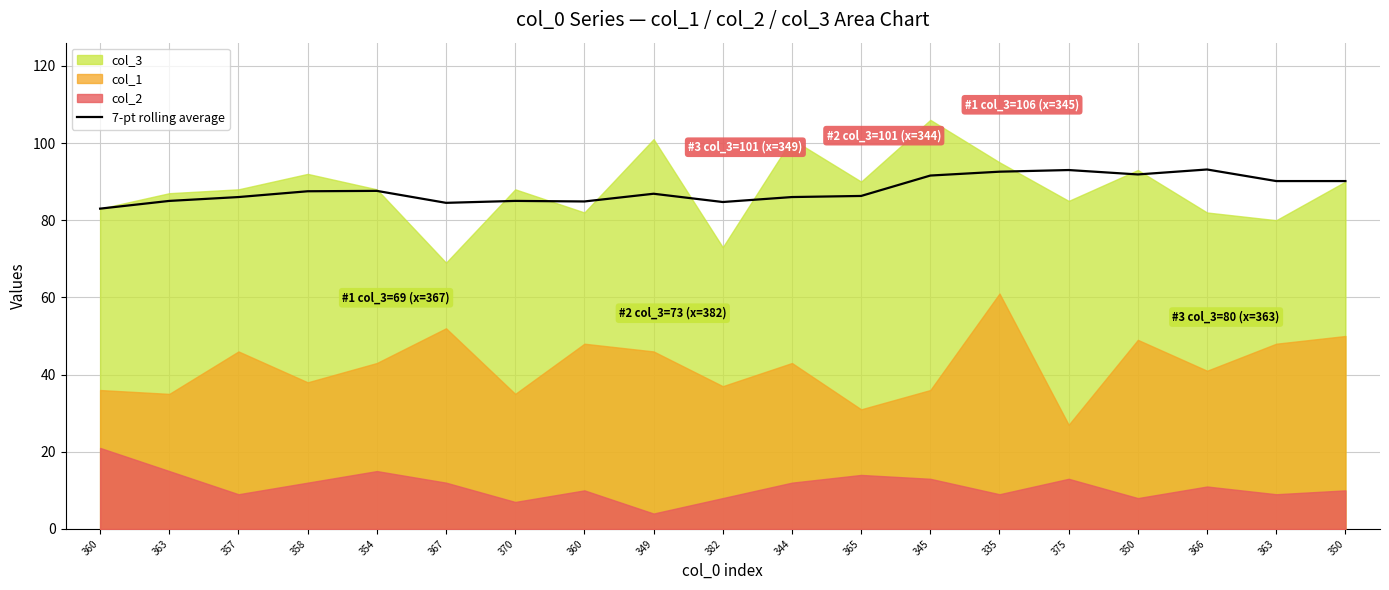

Reading left to right, transcribe all the data shown in this chart.

83.0	85.0	86.0	87.5	87.6	84.5	85.0	84.9	86.9	84.7	86.0	86.3	91.6	92.6	93.0	91.9	93.1	90.1	90.1